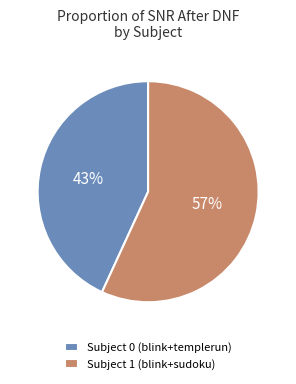

Which category has the biggest portion of the pie?

Subject 1 (blink+sudoku)